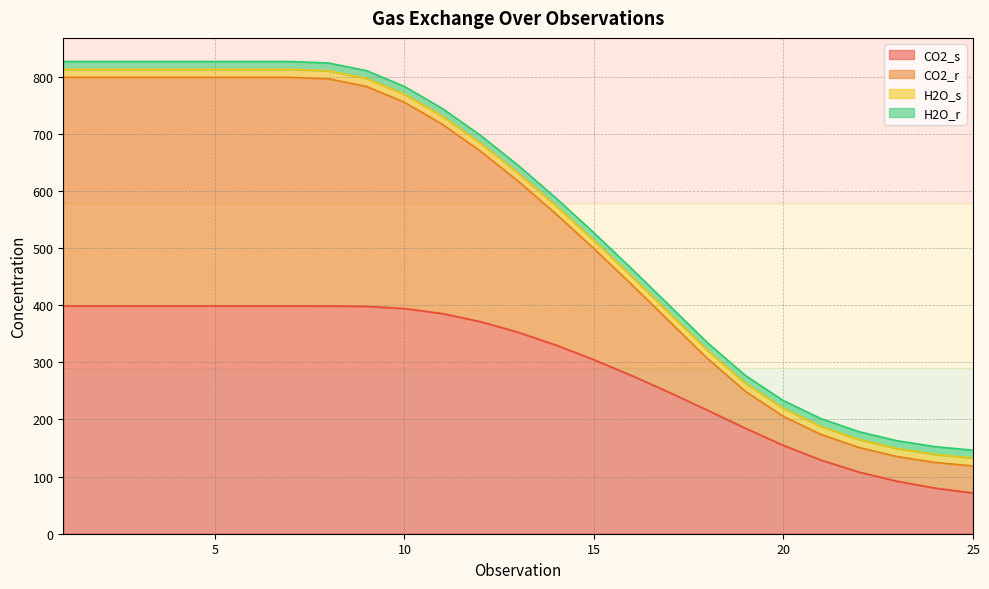

What is the difference between the maximum and minimum values in the CO2_s series?

327.3